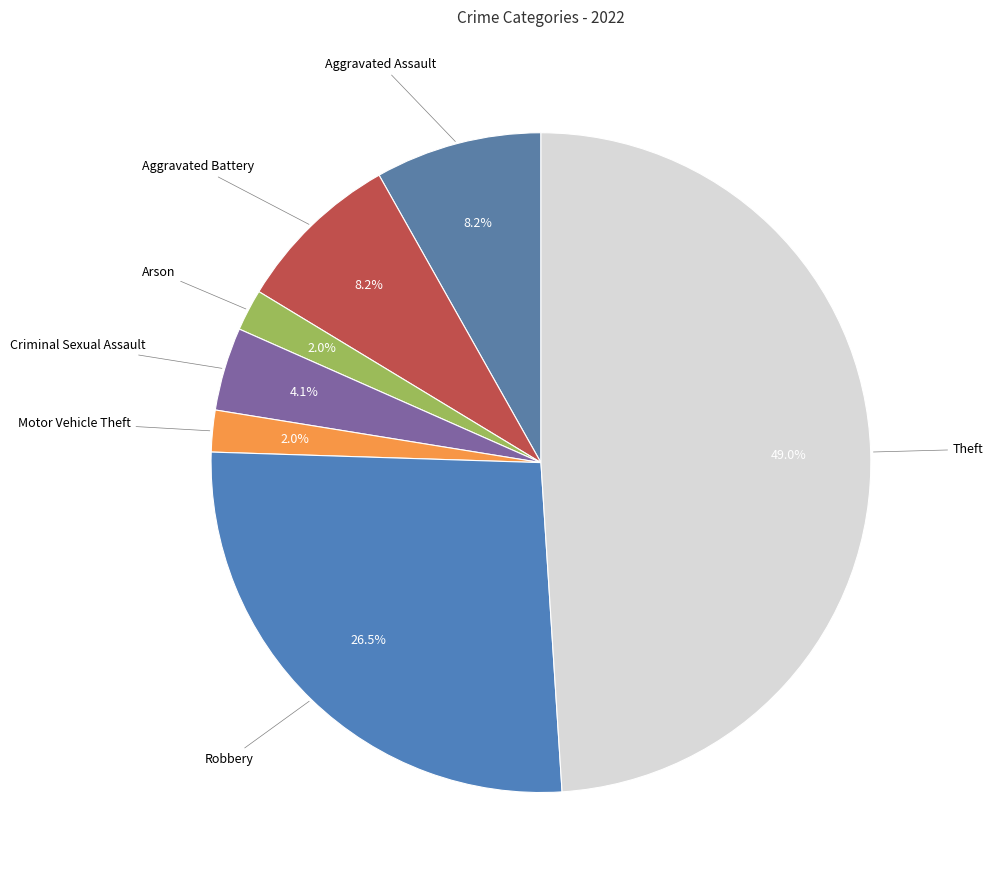

Combined, do Criminal Sexual Assault and Arson account for over 50%?

No